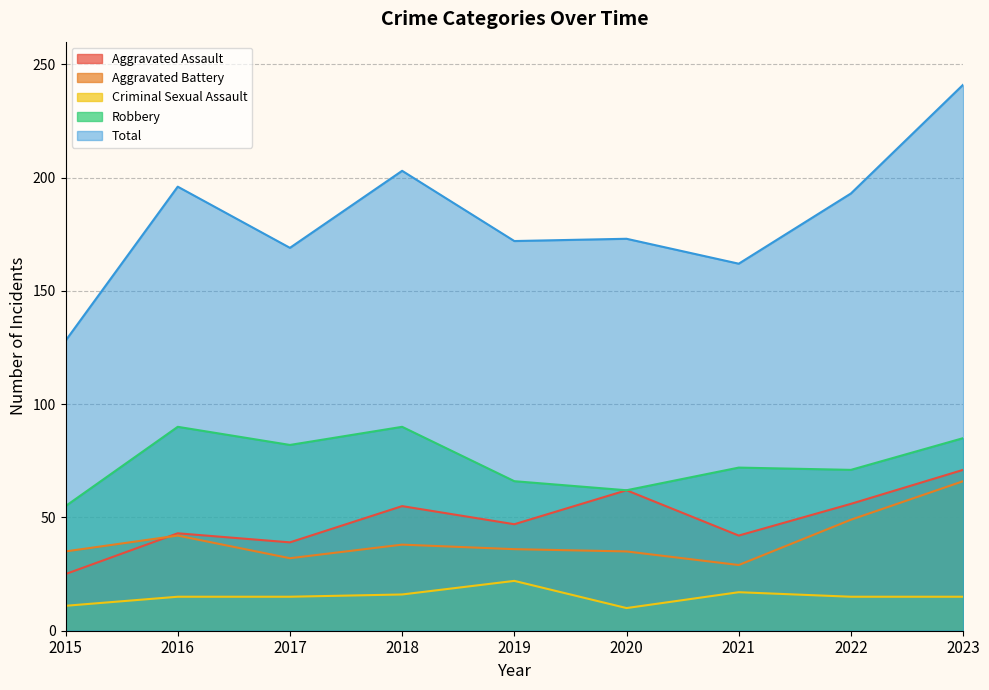

At which category is the sum across all series the highest?

2023